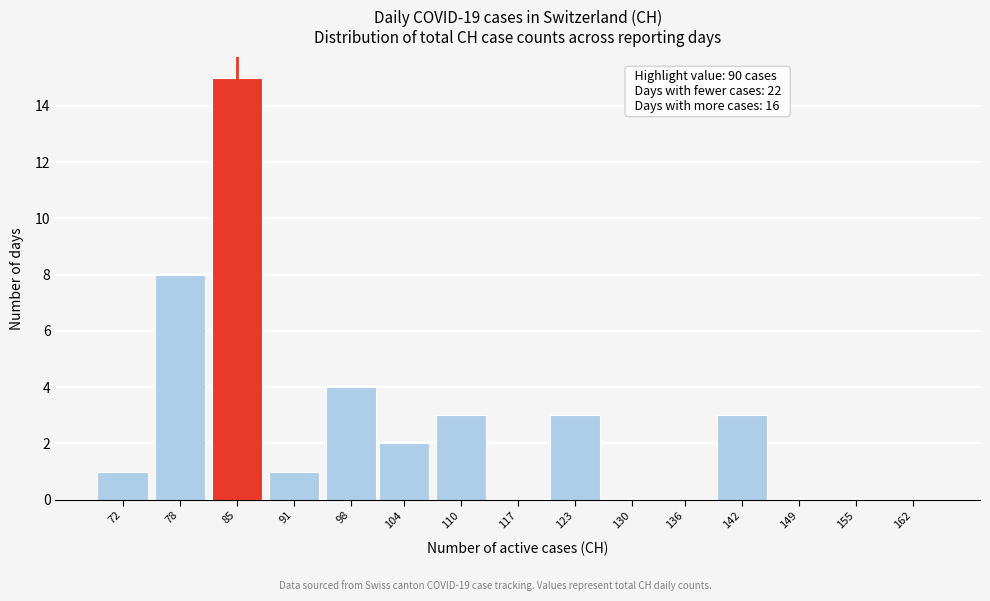

Reading left to right, what are all the values shown in this chart?

72=1	78=8	85=15	91=1	98=4	104=2	110=3	117=0	123=3	130=0	136=0	142=3	149=0	155=0	162=0